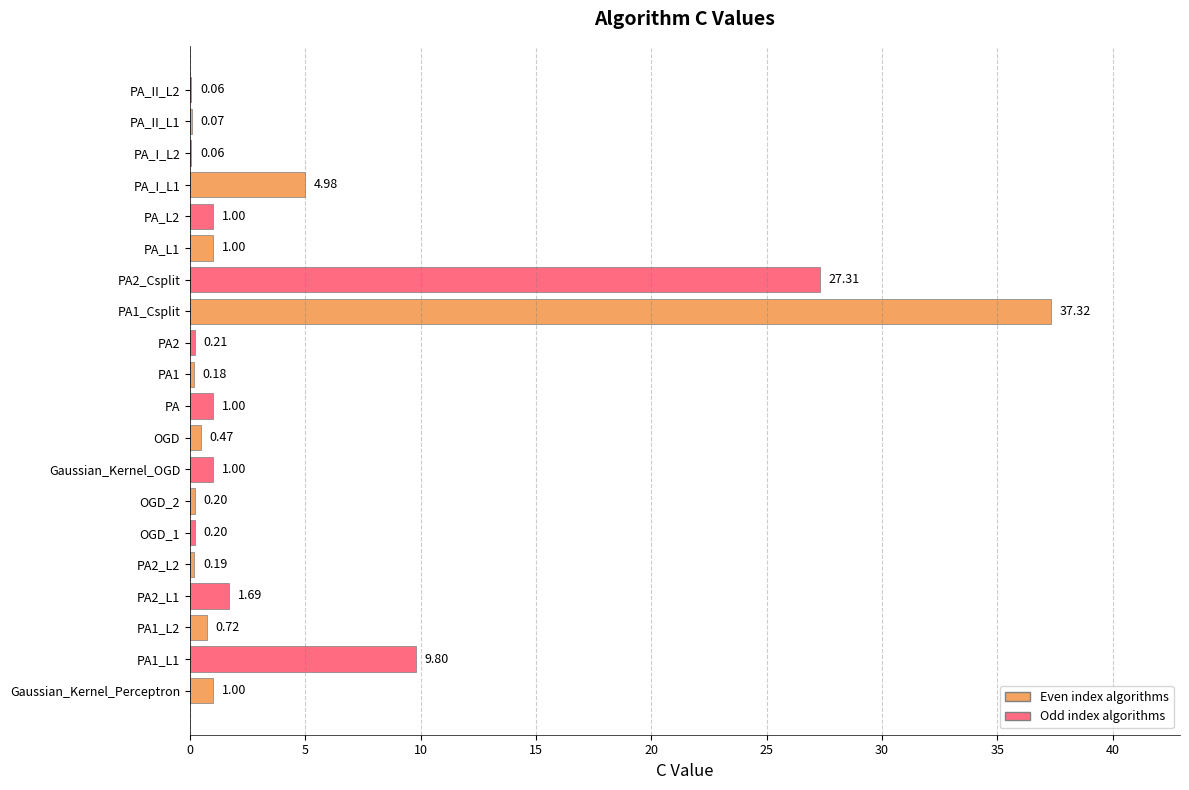

What is the change in value from PA_L1 to PA_I_L1?

+4.0